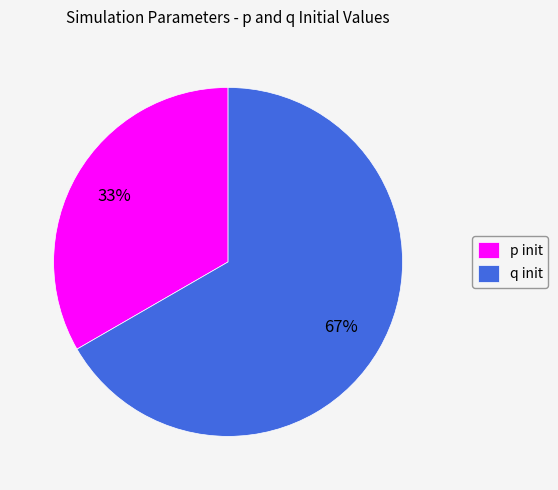

What is the majority slice?

q init